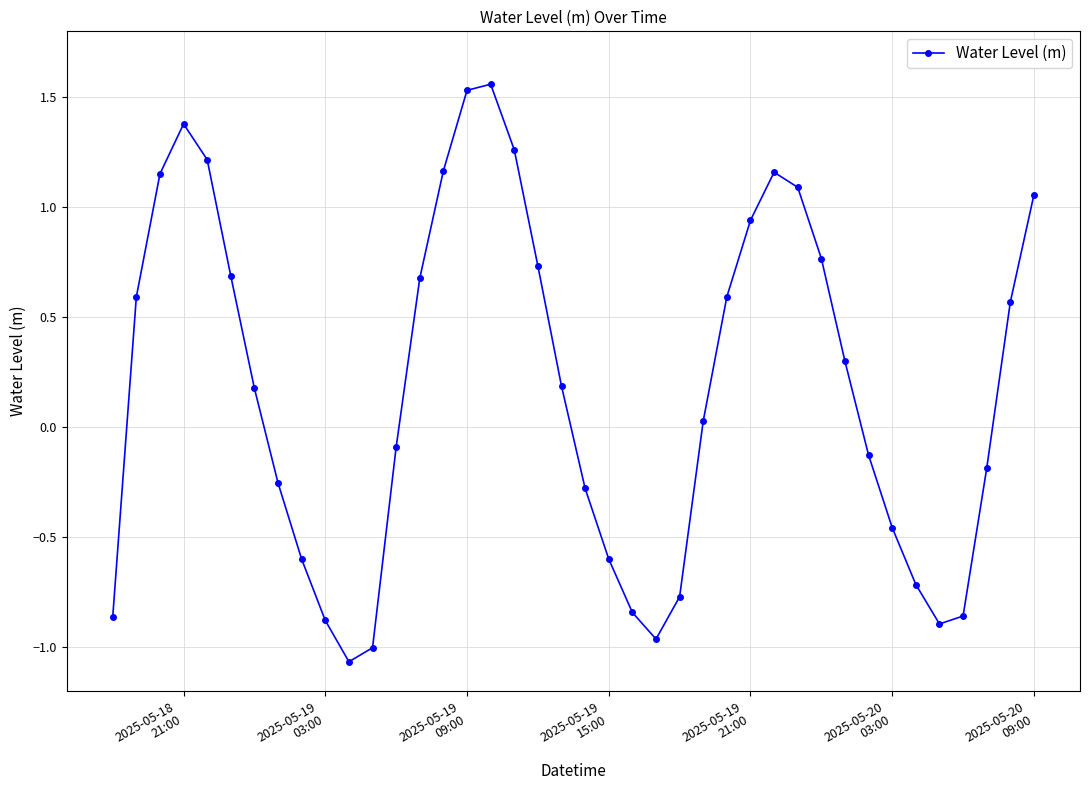

True or false: the data has more than 2 interior local peaks.

True